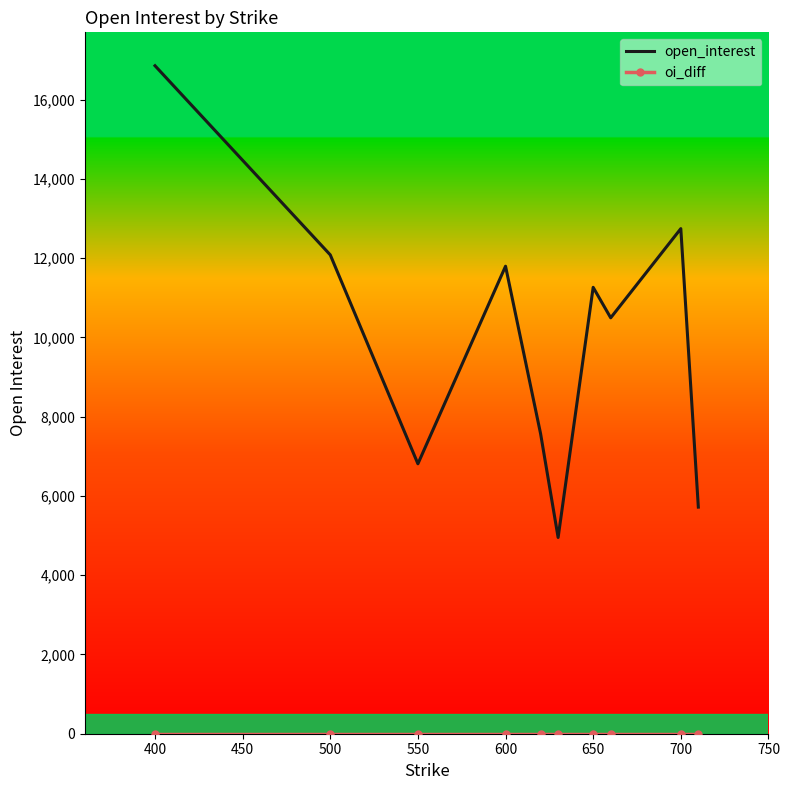

Count the number of data series in this chart.

2